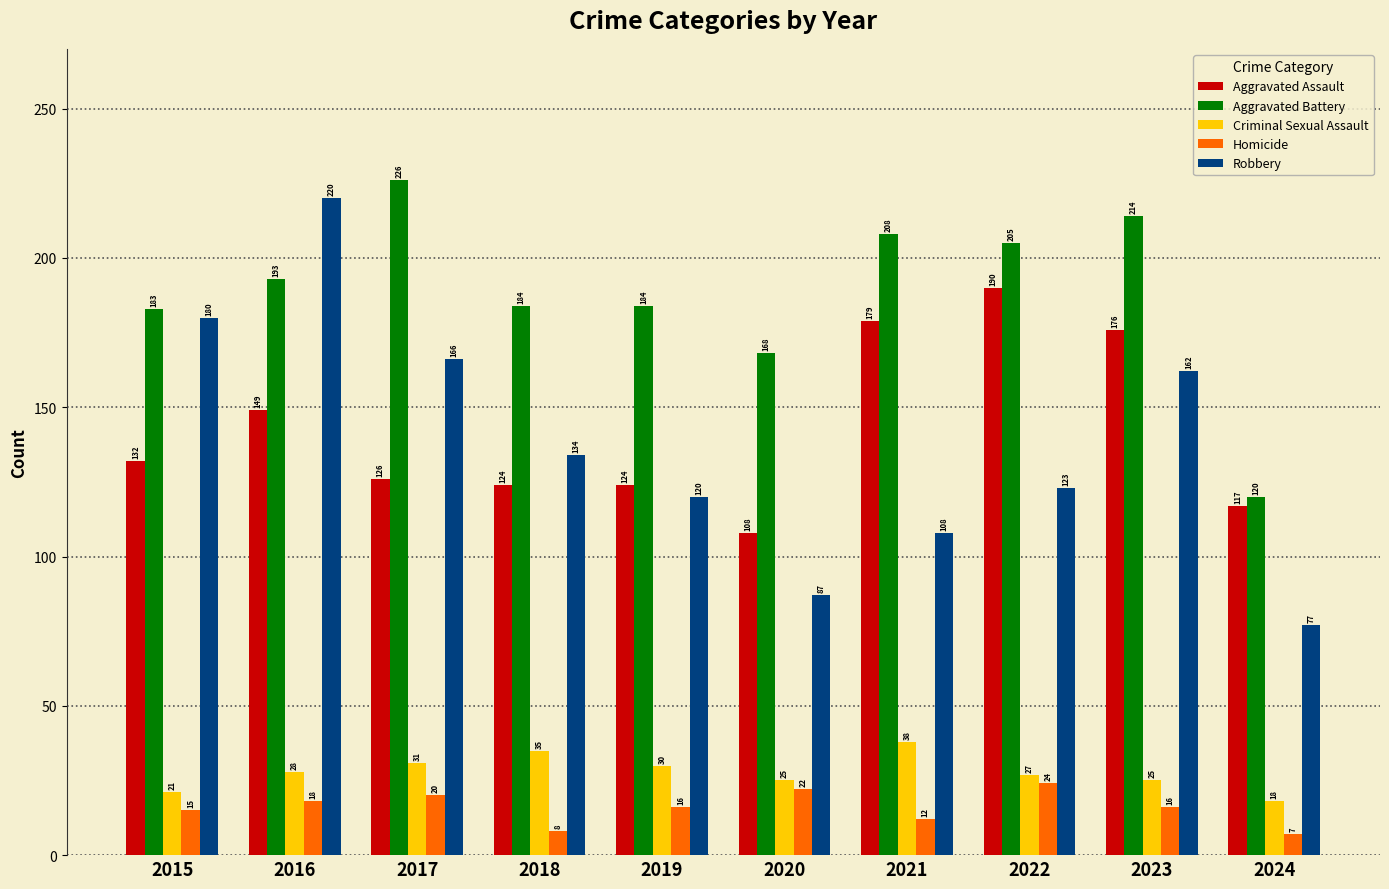

What is the sum of the Aggravated Assault values at 2021 and 2018?

303